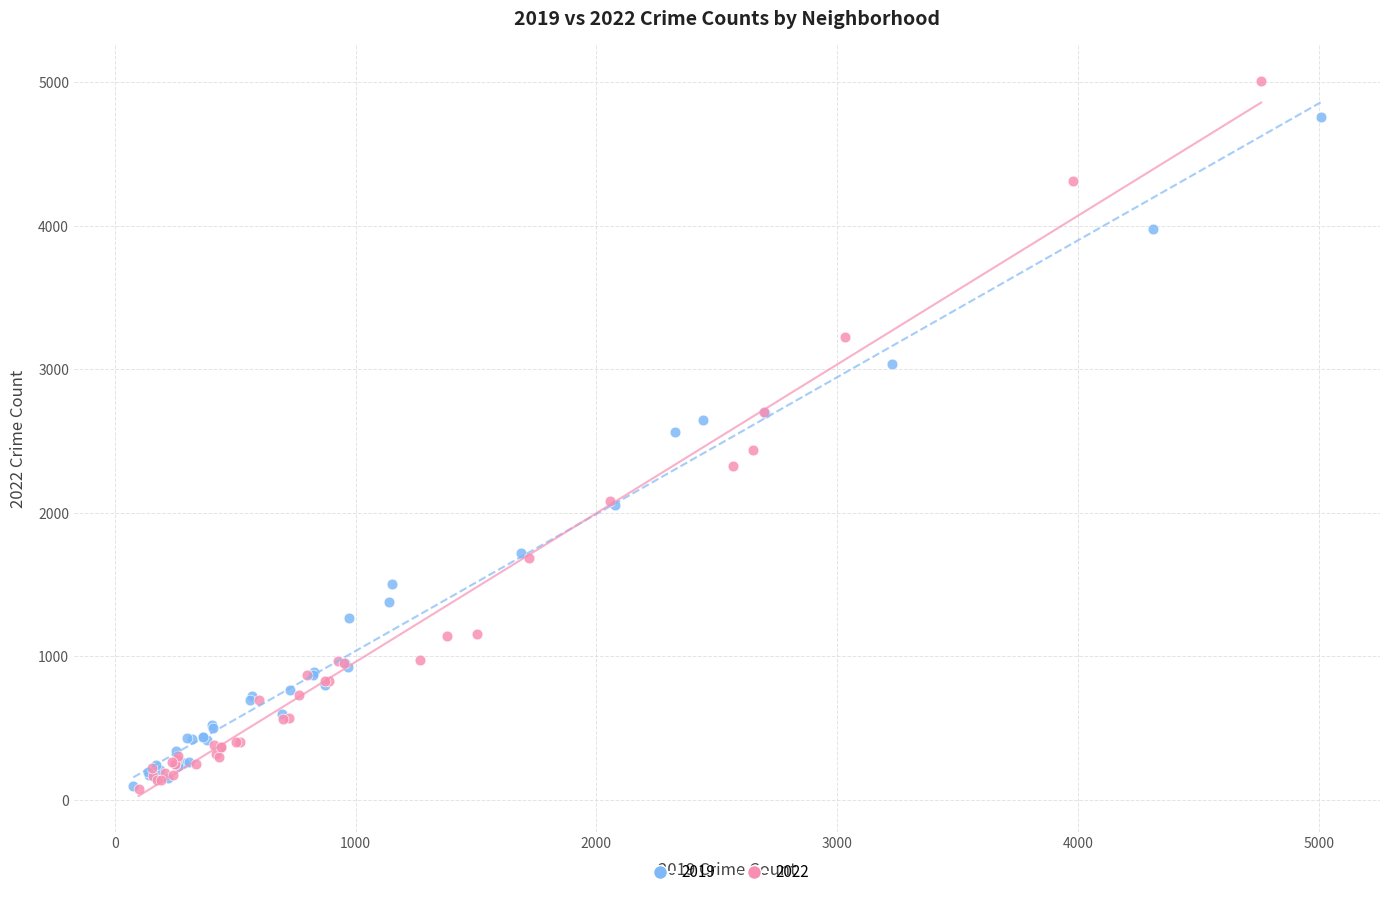

Which series reaches the maximum Y coordinate?

2022